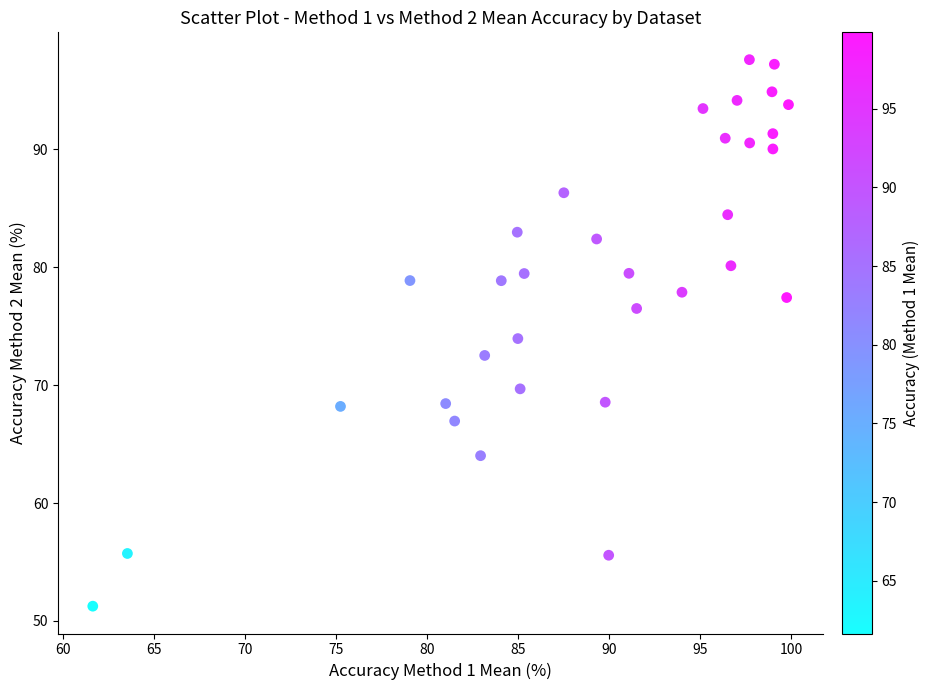

What is the range of X values (max minus min)?

38.2